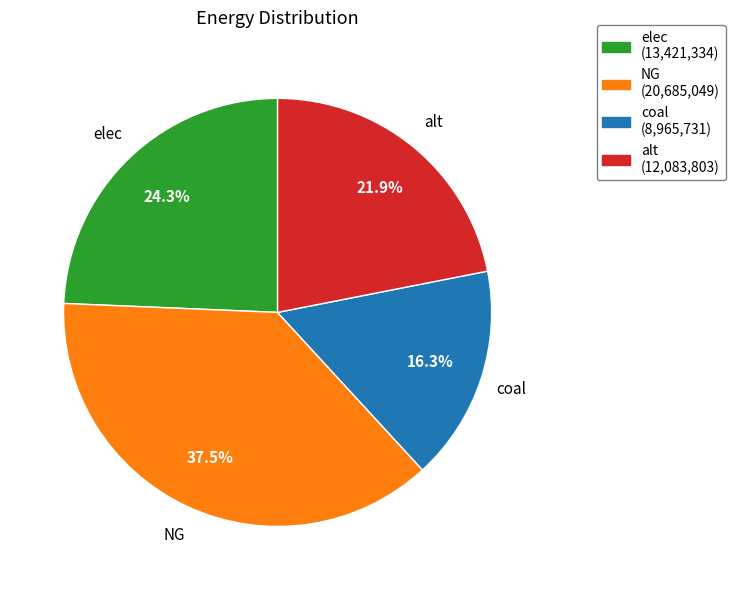

Which category has the smallest portion of the pie?

coal